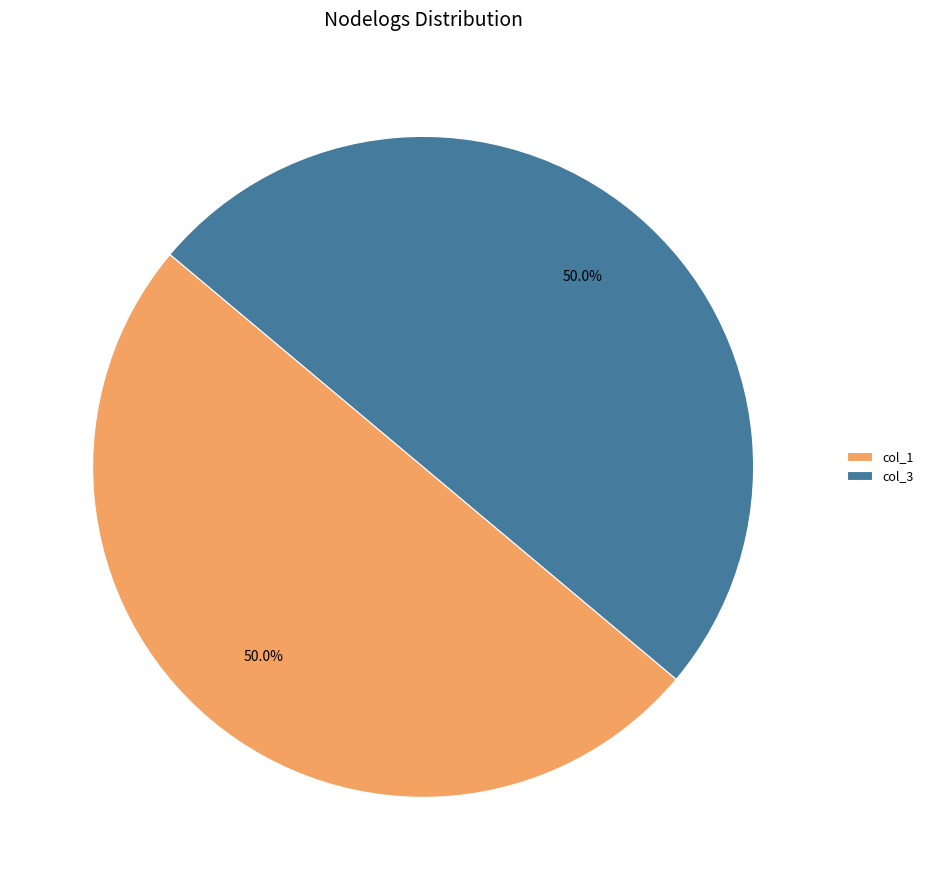

Count the number of slices in the pie.

2